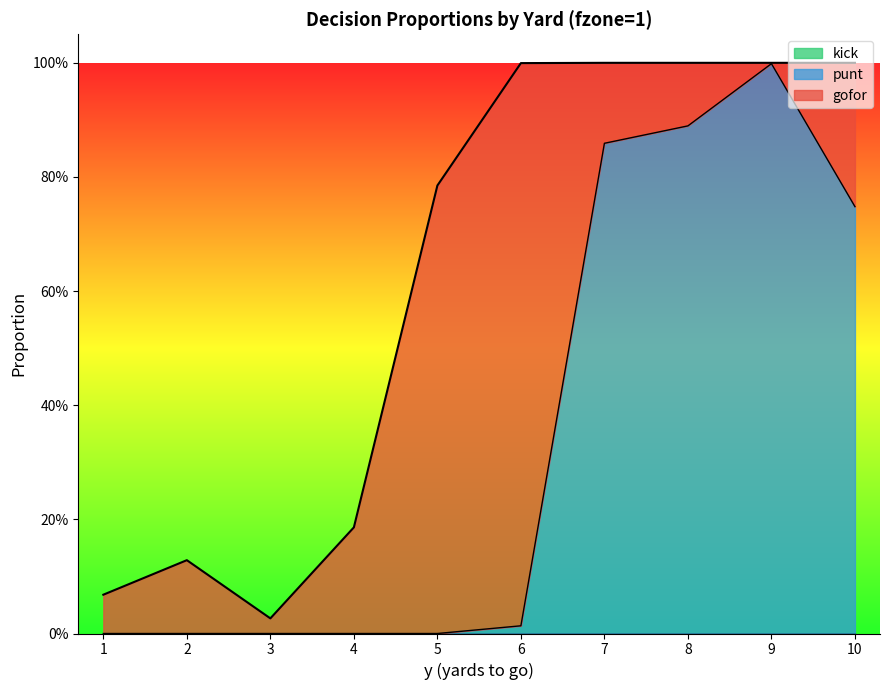

Does the chart have visible grid lines?

No